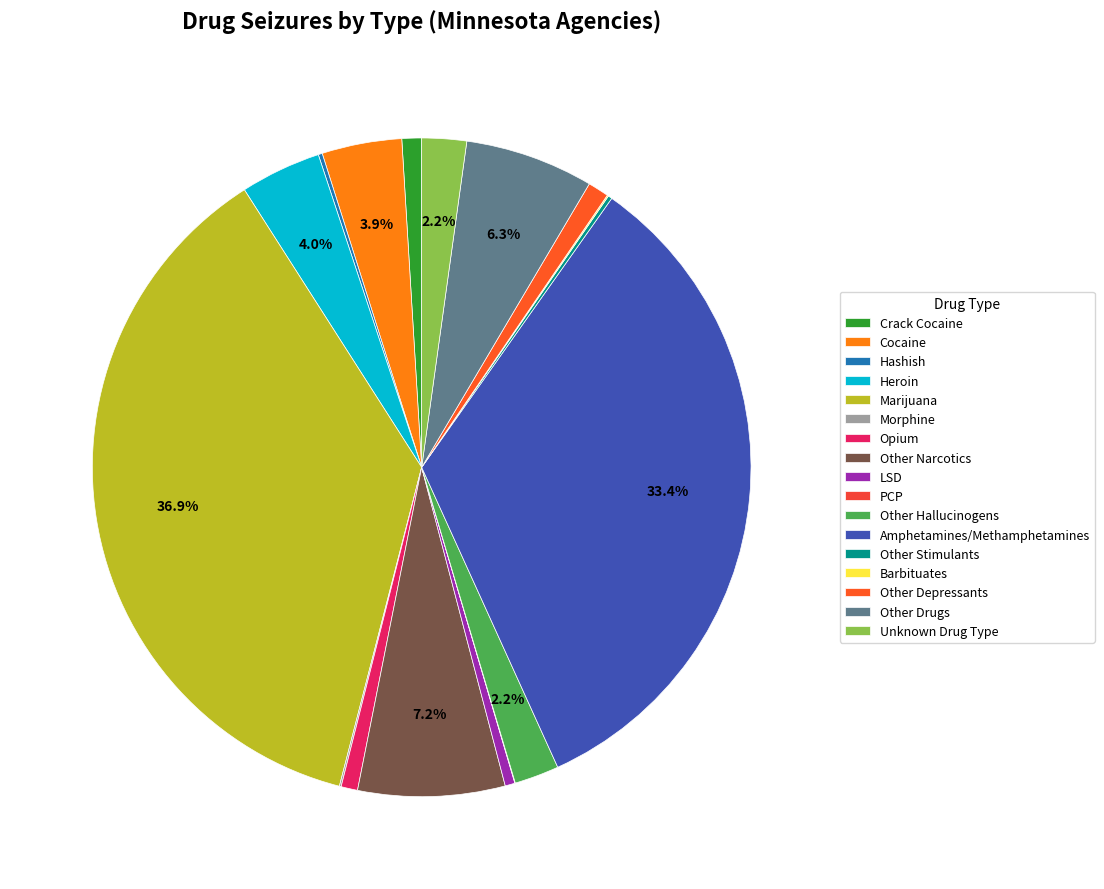

To the nearest percent, what is the difference between the Cocaine and PCP slice percentages?

4%